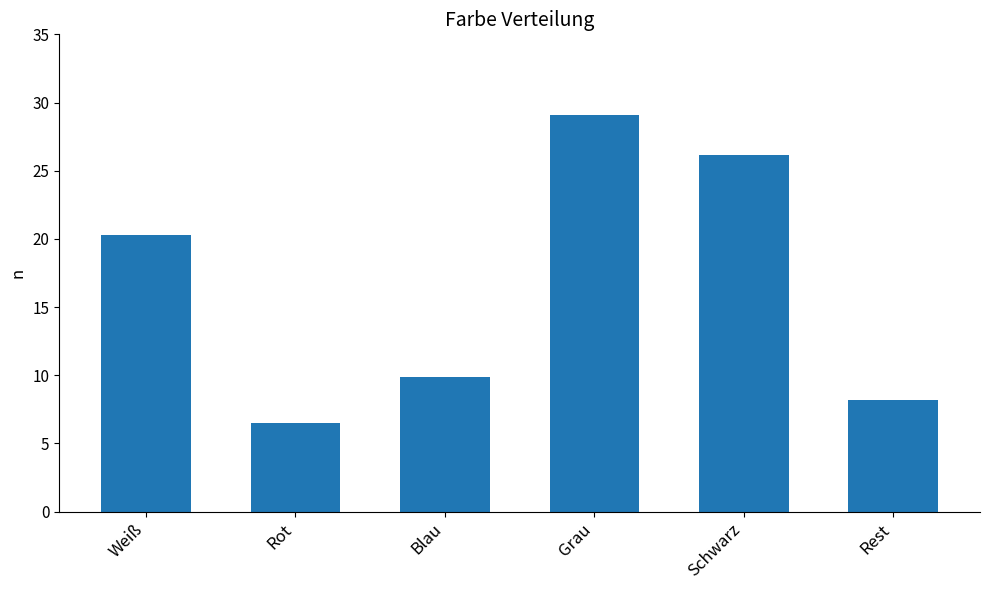

What is the smallest value displayed?

6.5